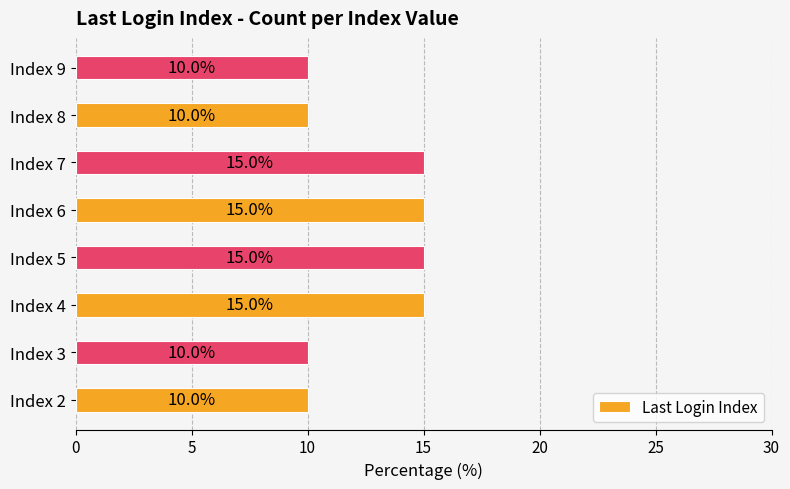

Reading top to bottom, extract all data points from this chart.

10	10	15	15	15	15	10	10